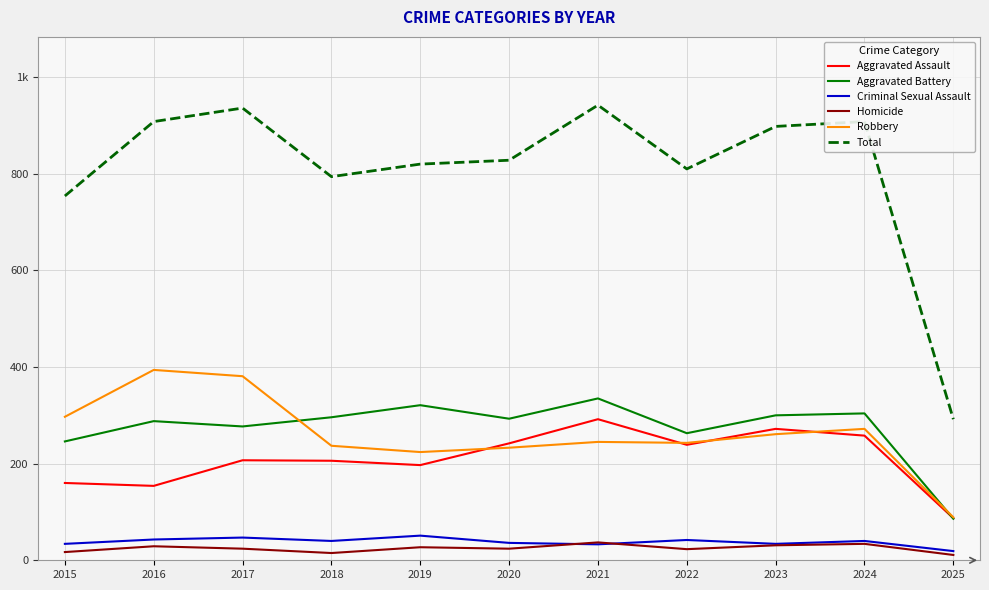

What is the spread (max minus min) of values at 2023?

867